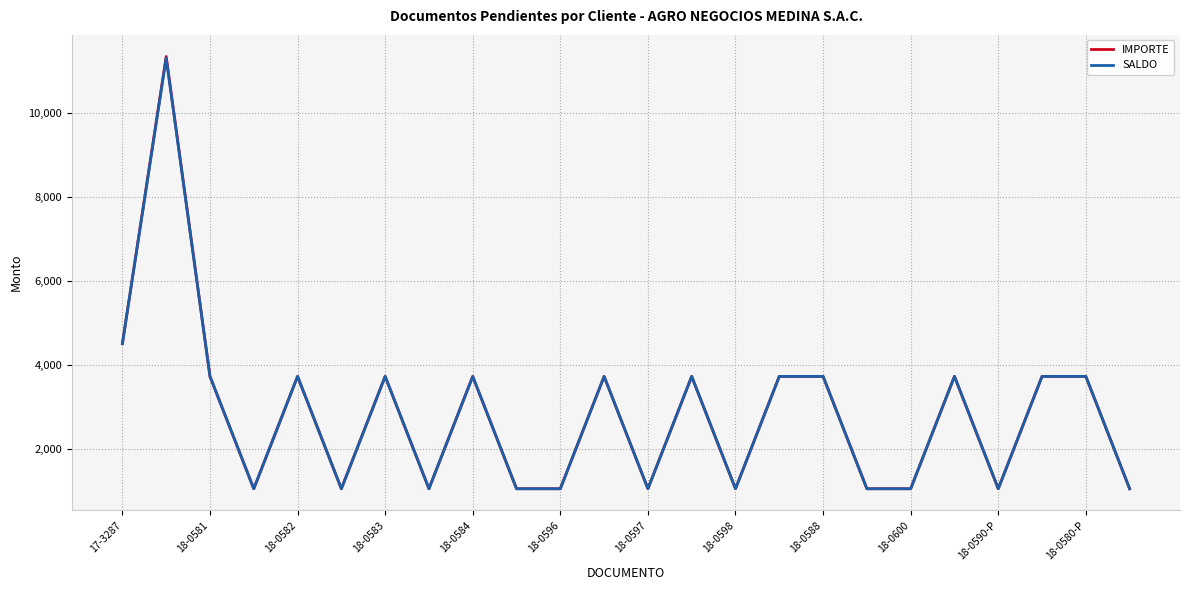

What is the maximum value shown in the chart?

11337.9